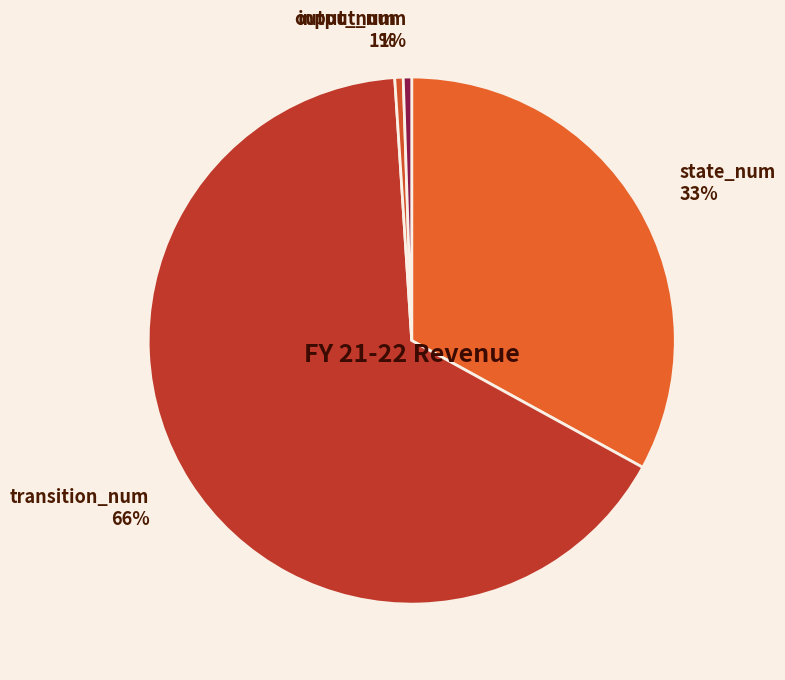

To the nearest percent, what is the combined percentage of transition_num and input_num?

66%